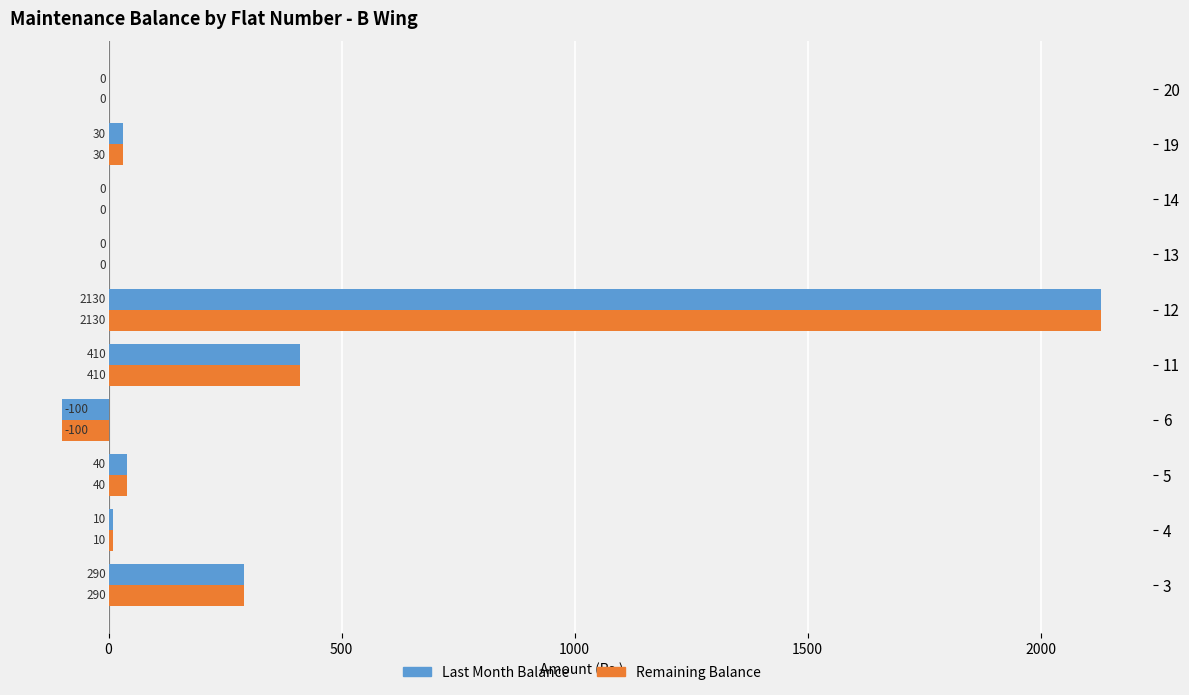

What is the greatest value displayed?

2130